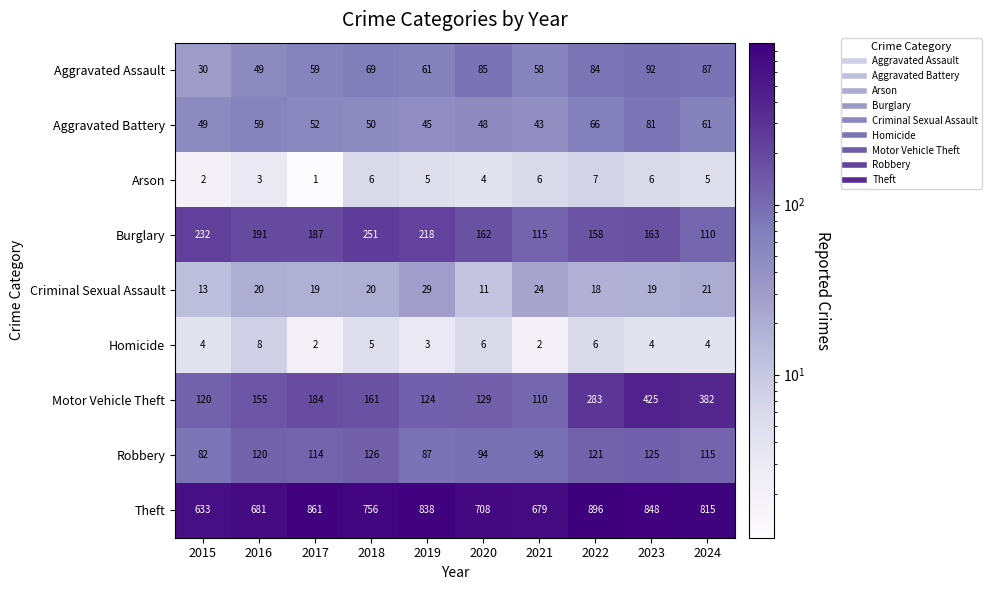

The Criminal Sexual Assault series shows 6 at 2019. True or false?

False